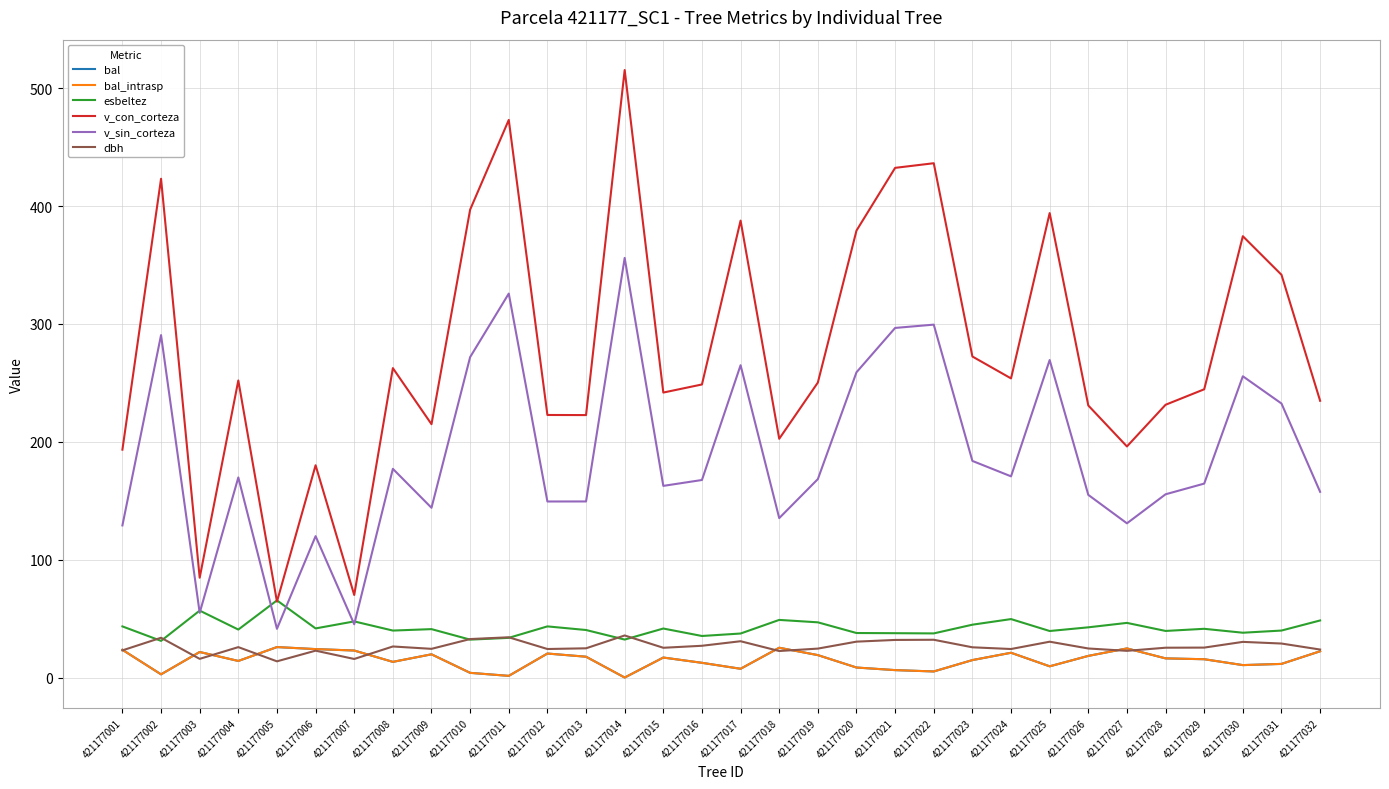

Does the chart display data point markers on the line(s)?

No